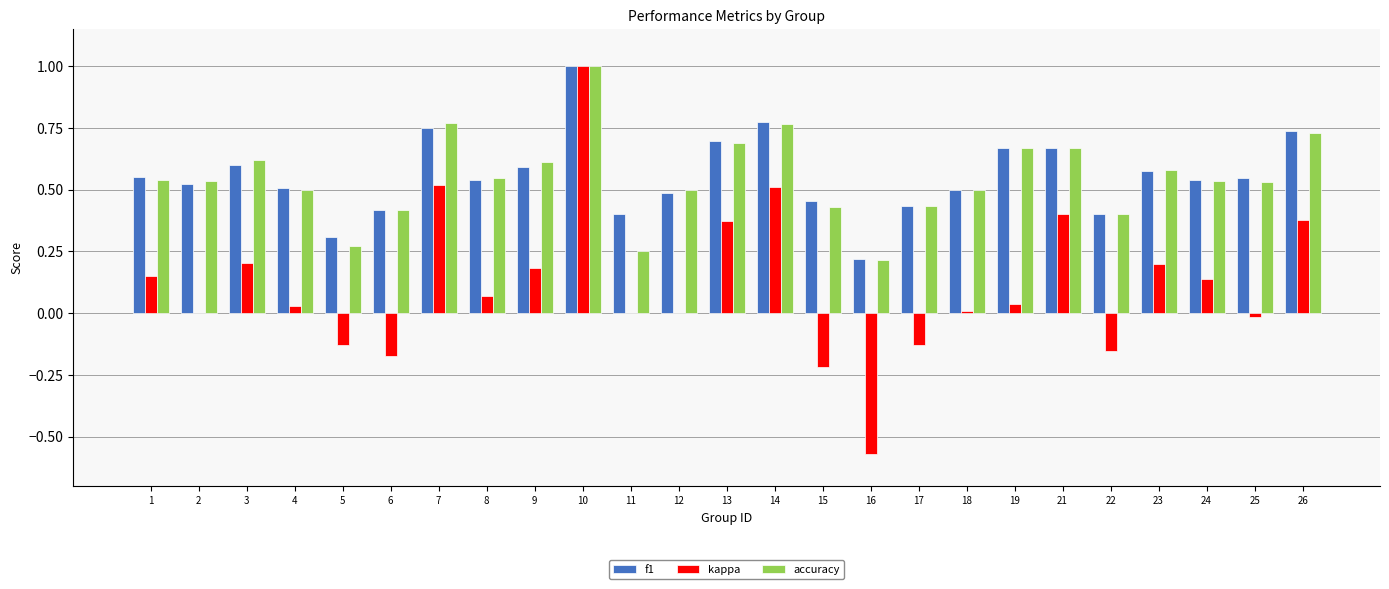

At which label does f1 reach its peak?

10